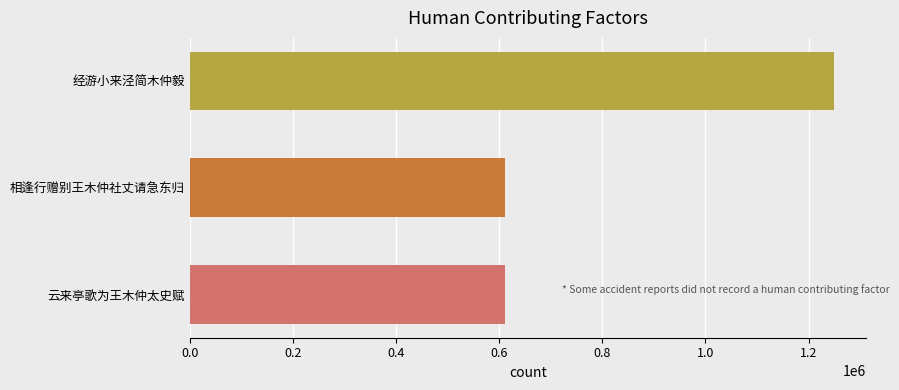

What is the ratio of the value at 云来亭歌为王木仲太史赋 to the value at 经游小来泾简木仲毅?

0.5